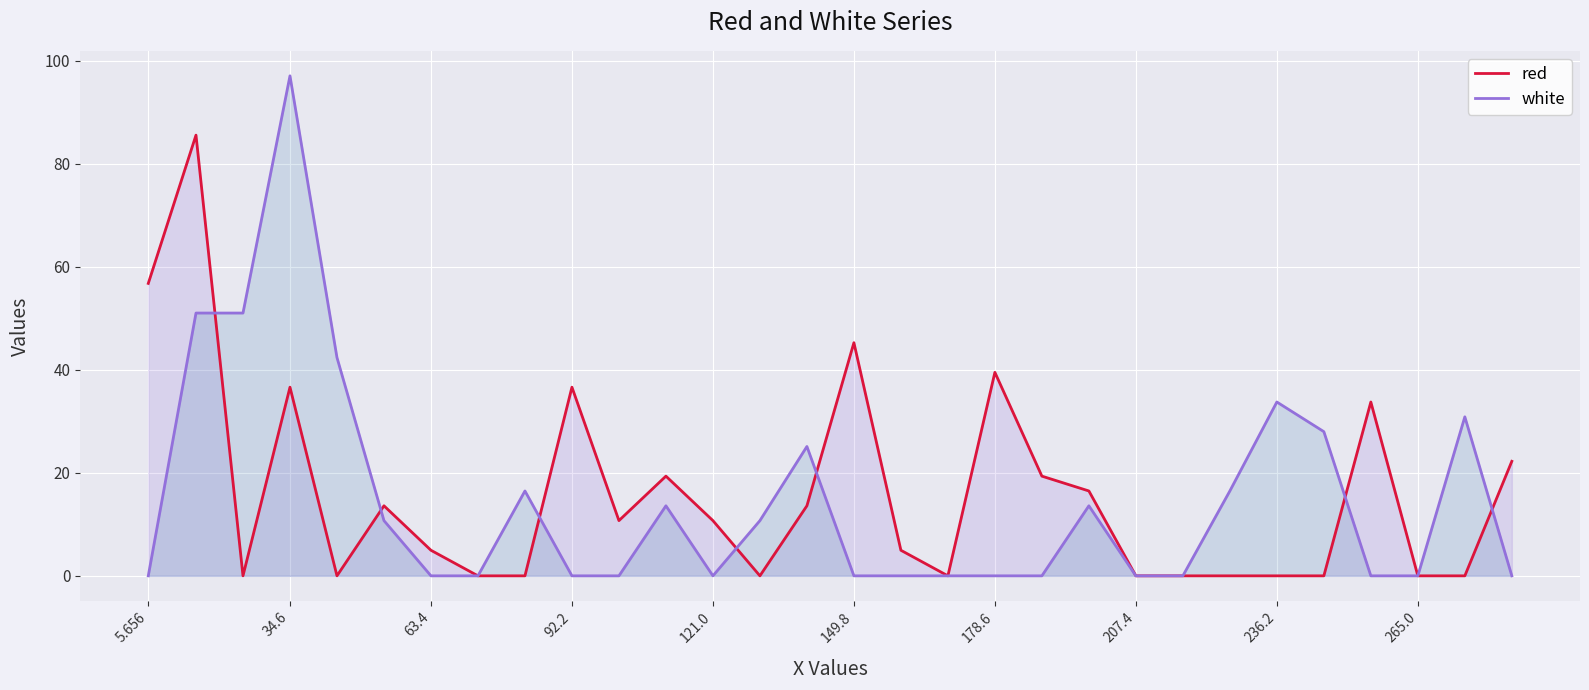

Which series has the widest spread of values?

white